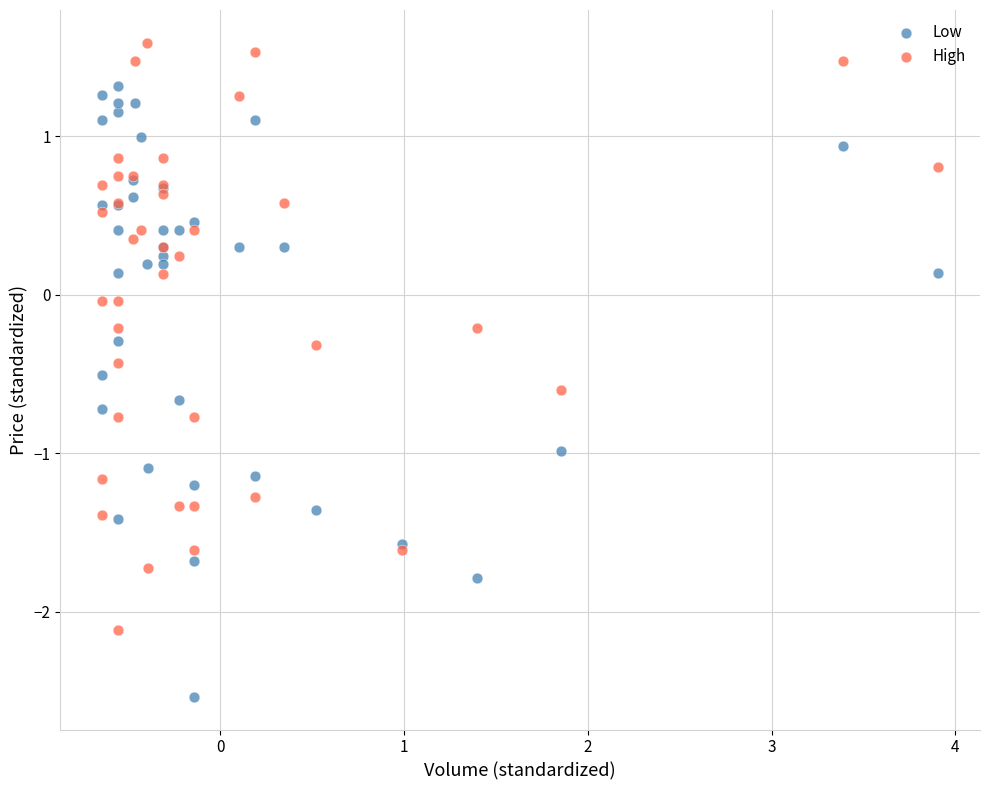

Which series reaches the maximum Y coordinate?

High